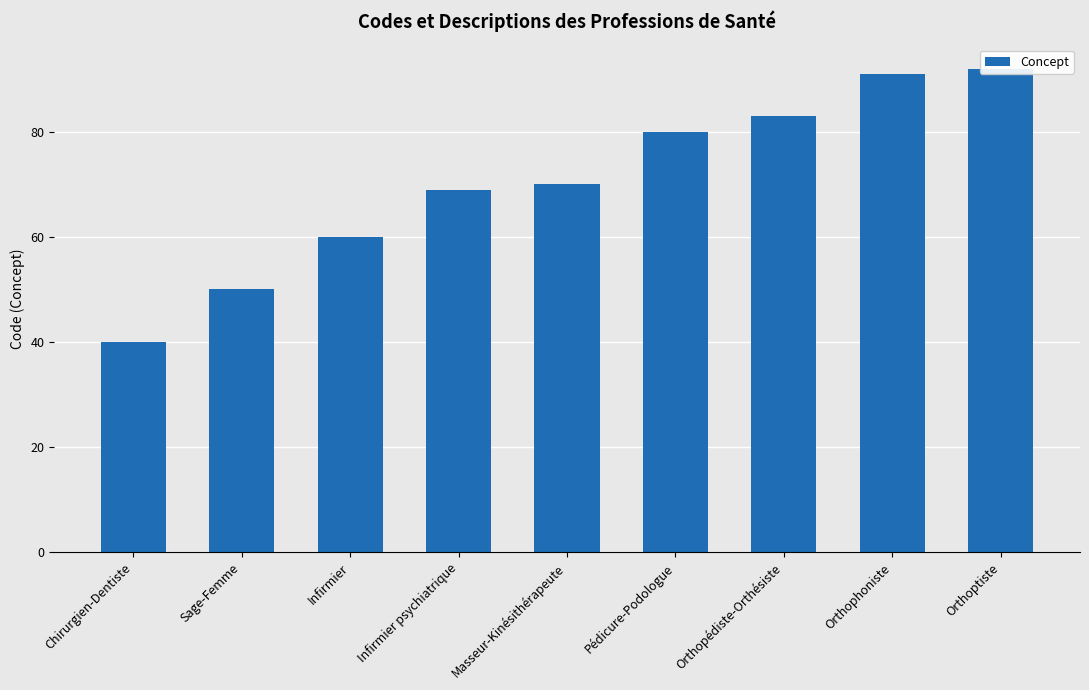

Reading right to left, transcribe all the data shown in this chart.

Orthoptiste=92	Orthophoniste=91	Orthopédiste-Orthésiste=83	Pédicure-Podologue=80	Masseur-Kinésithérapeute=70	Infirmier psychiatrique=69	Infirmier=60	Sage-Femme=50	Chirurgien-Dentiste=40